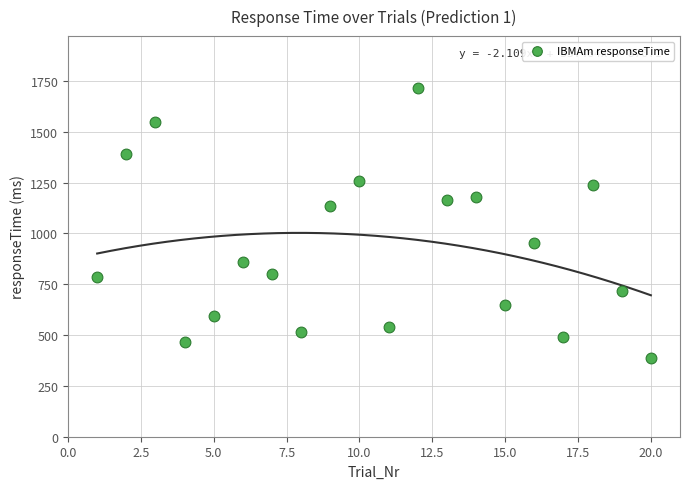

What is the range of X values (max minus min)?

19